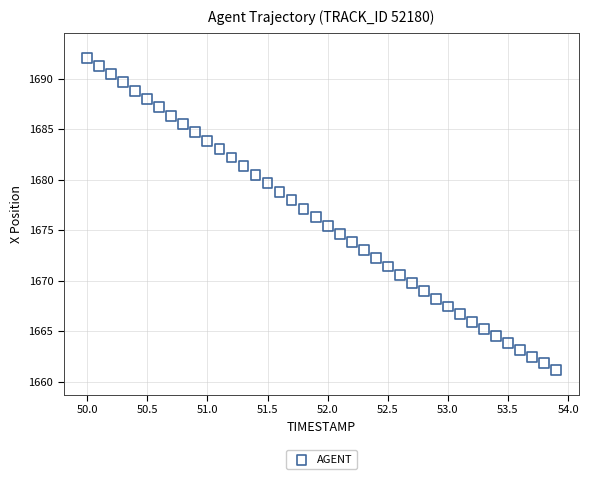

What is the range of Y values (max minus min)?

30.9